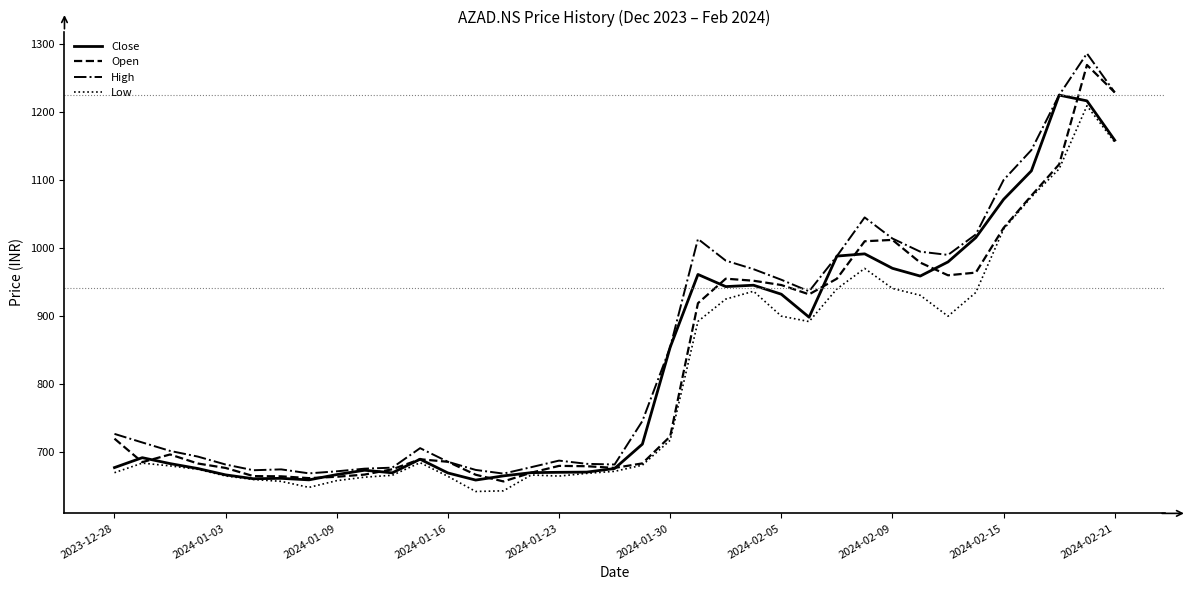

Does the chart display data point markers on the line(s)?

No